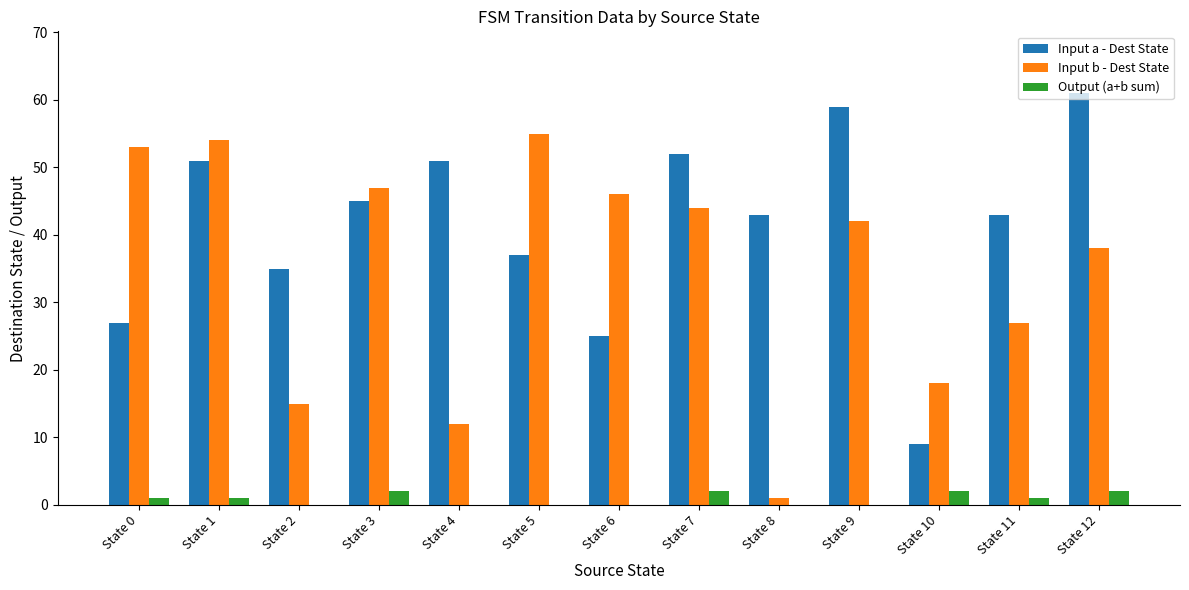

Which series has the largest total across all categories?

Input a - Dest State